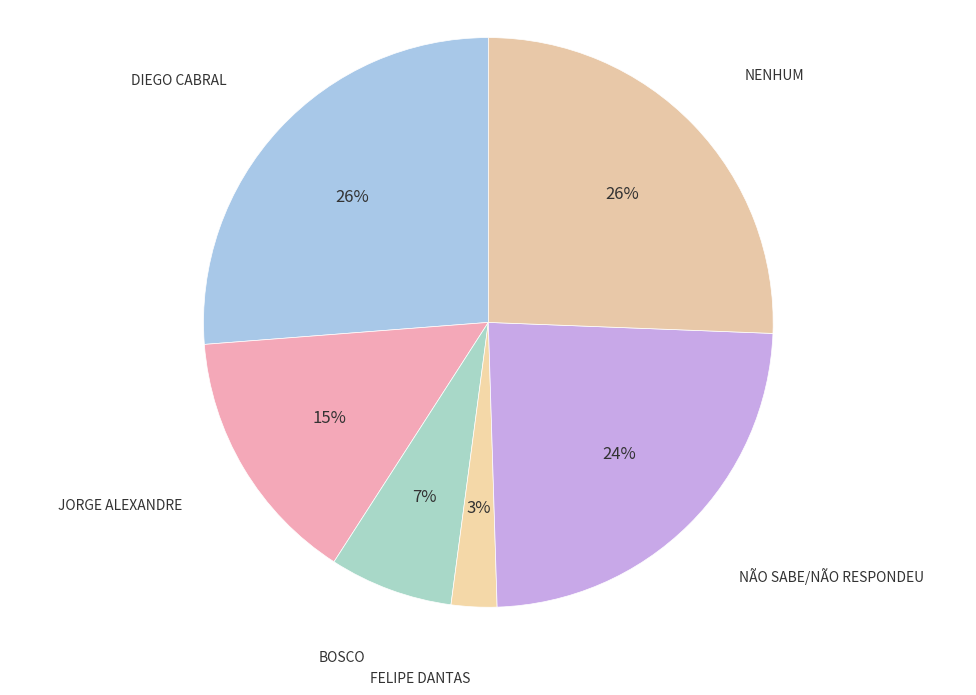

Count the number of slices in the pie.

6